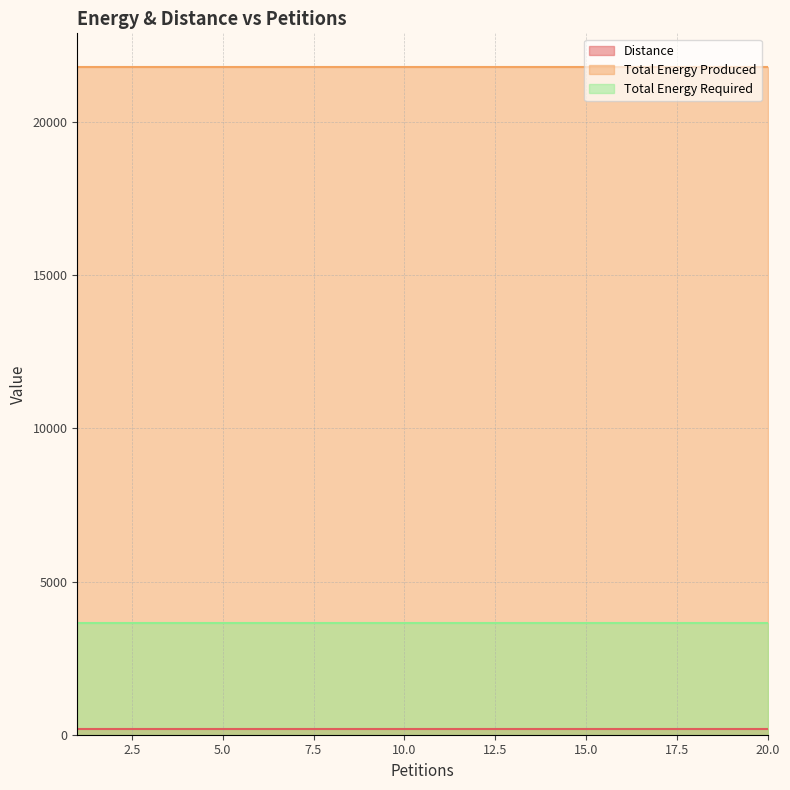

At which category is the sum across all series the highest?

1